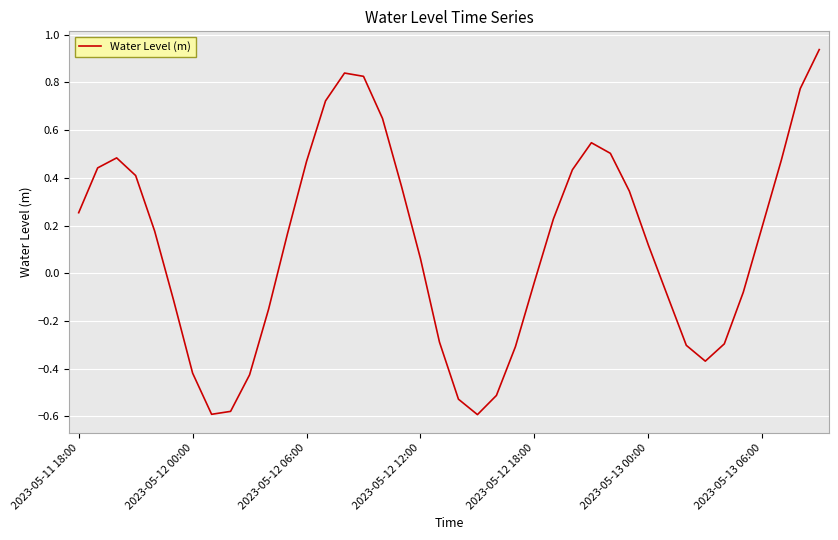

What is the difference between the maximum and minimum values?

1.5